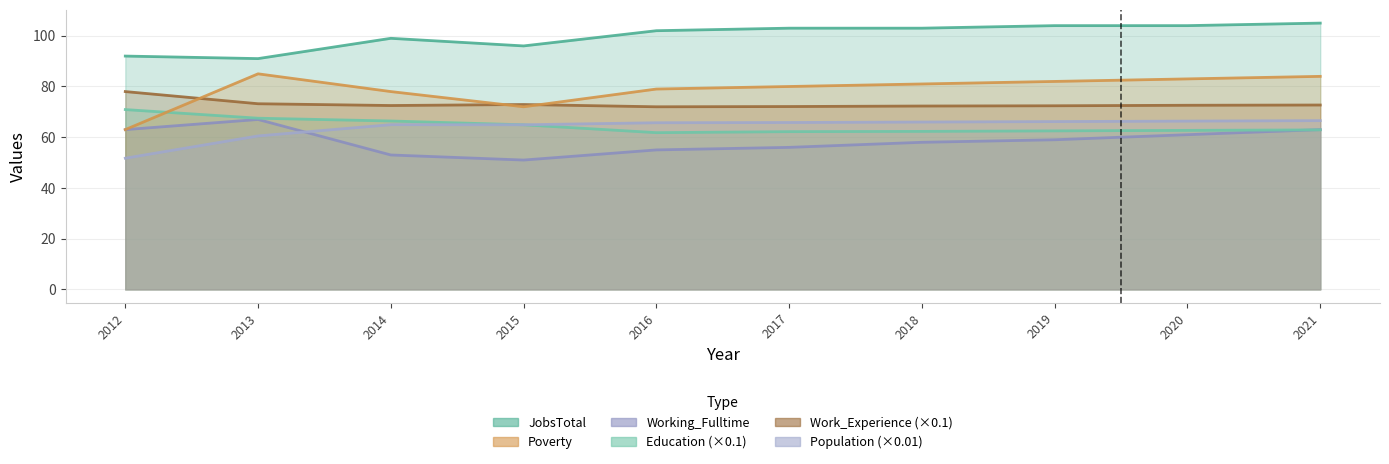

True or false: Work_Experience and Working_Fulltime cross at least once.

False